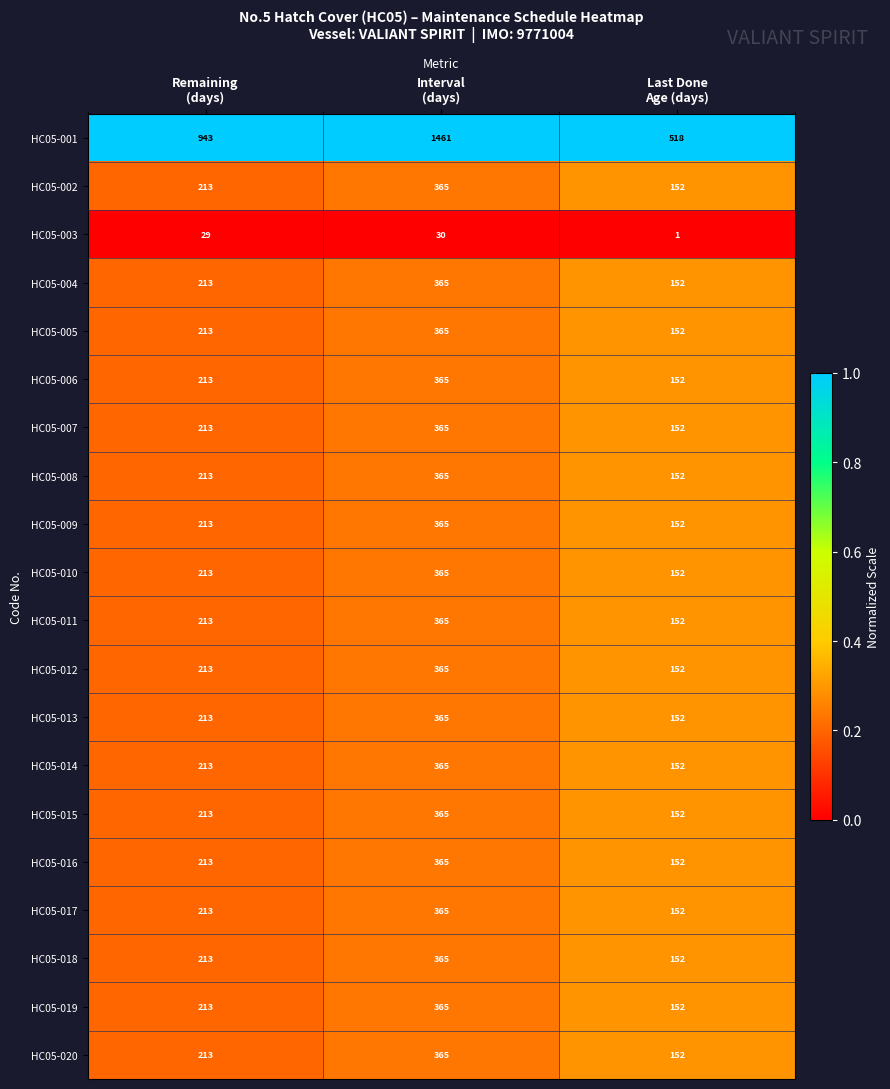

What is the maximum value shown in the chart?

1461